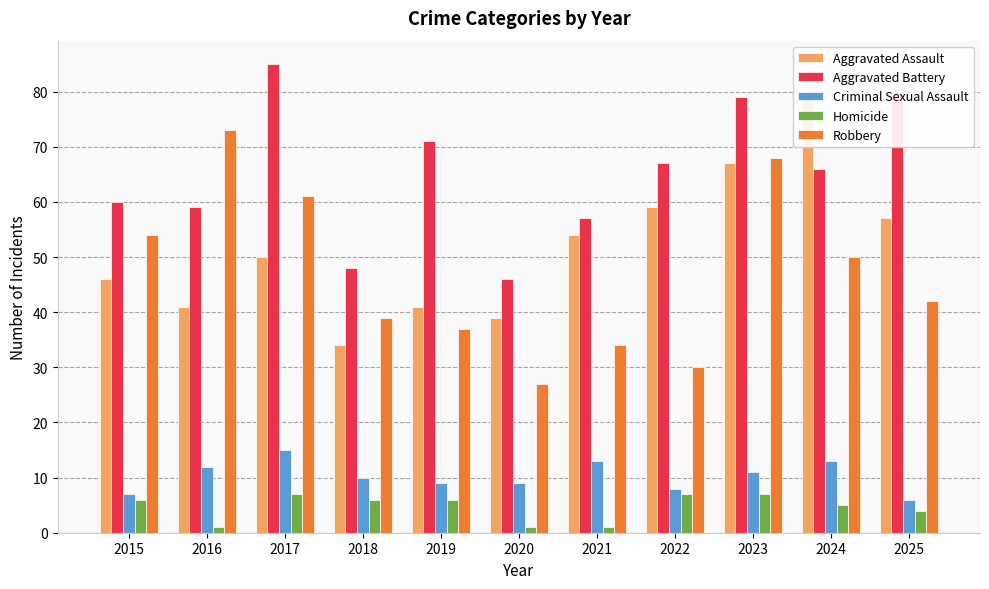

Which series has the largest total across all categories?

Aggravated Battery